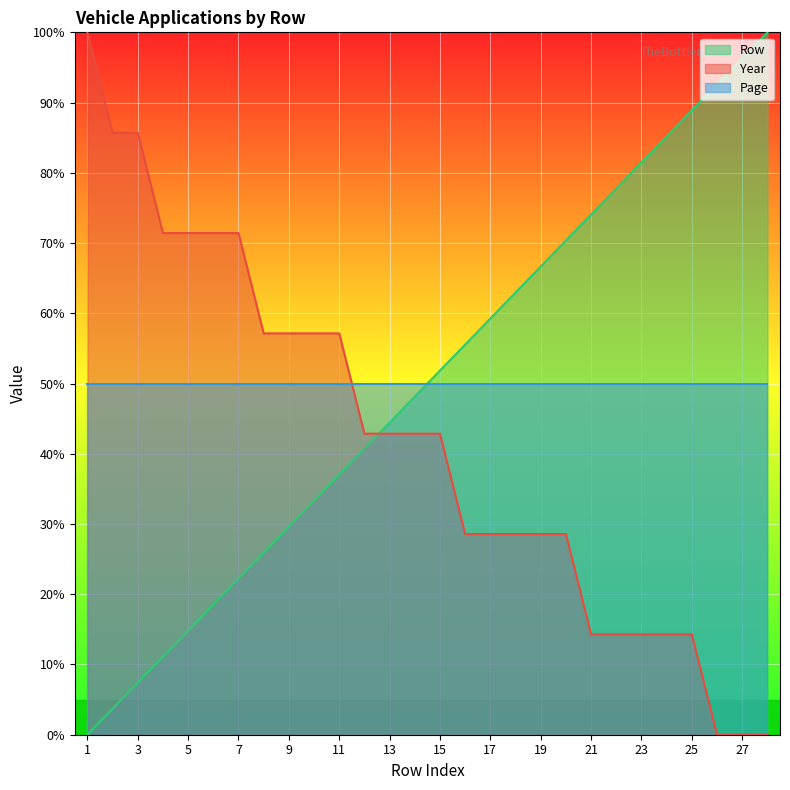

True or false: Year and Row intersect in this chart.

True